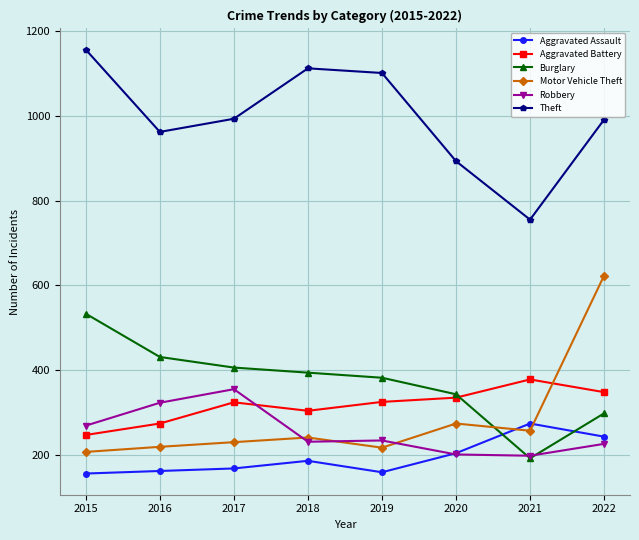

Does the chart display data point markers on the line(s)?

Yes